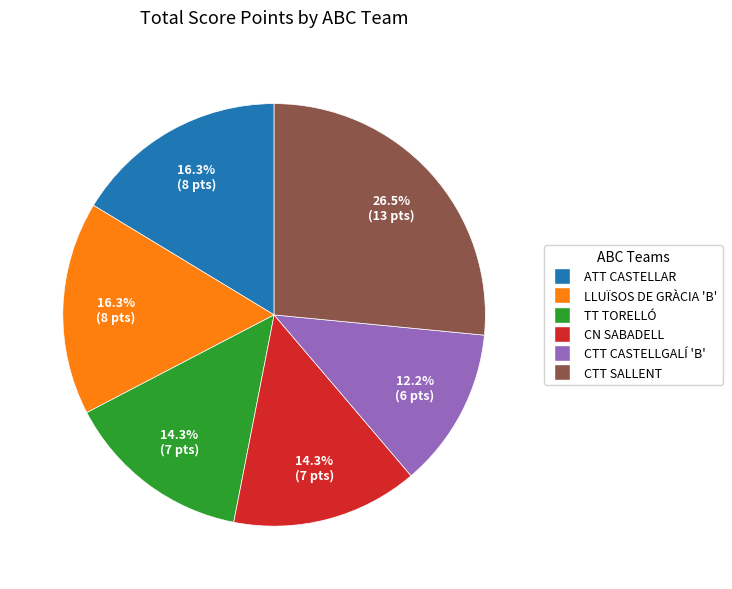

Is there a majority slice in this chart?

No